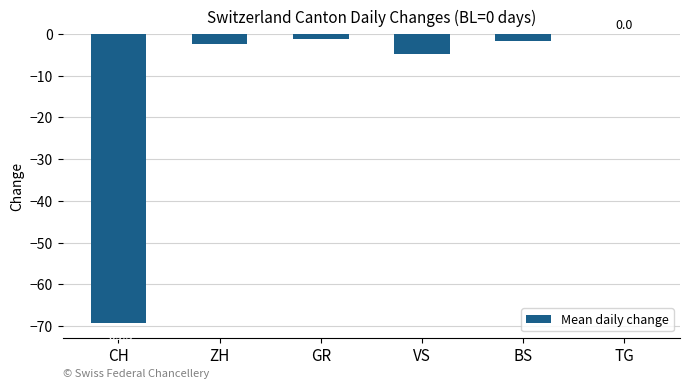

Does the chart contain stacked bars?

No